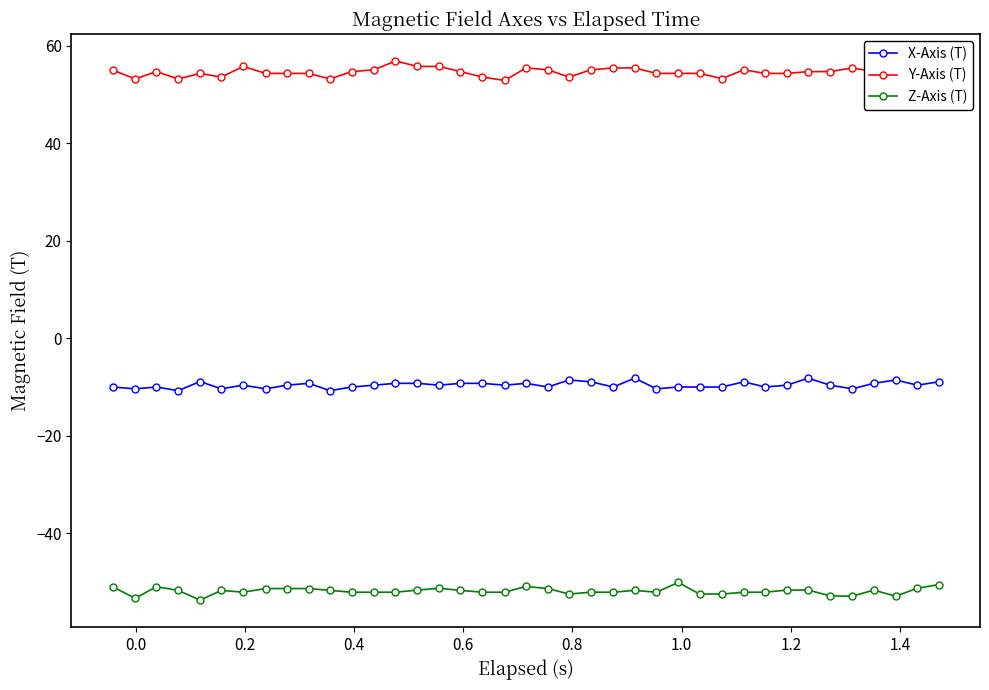

True or false: X-Axis (T) has more than 1 interior local peaks.

True